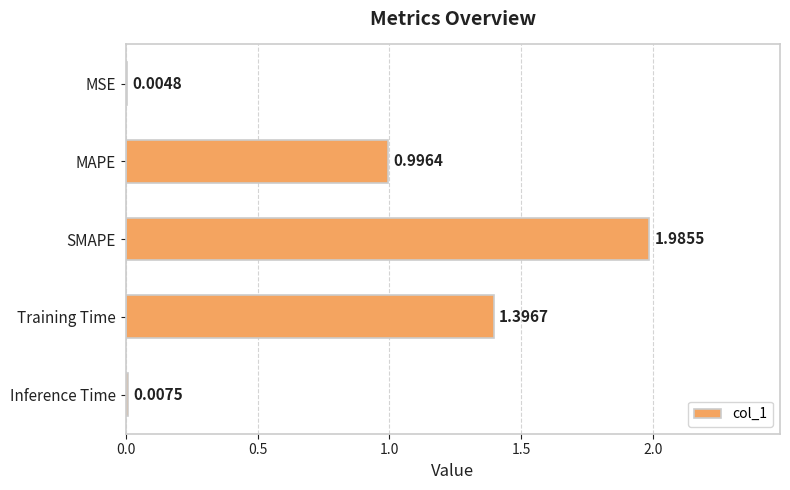

What is the sum of all values?

4.4